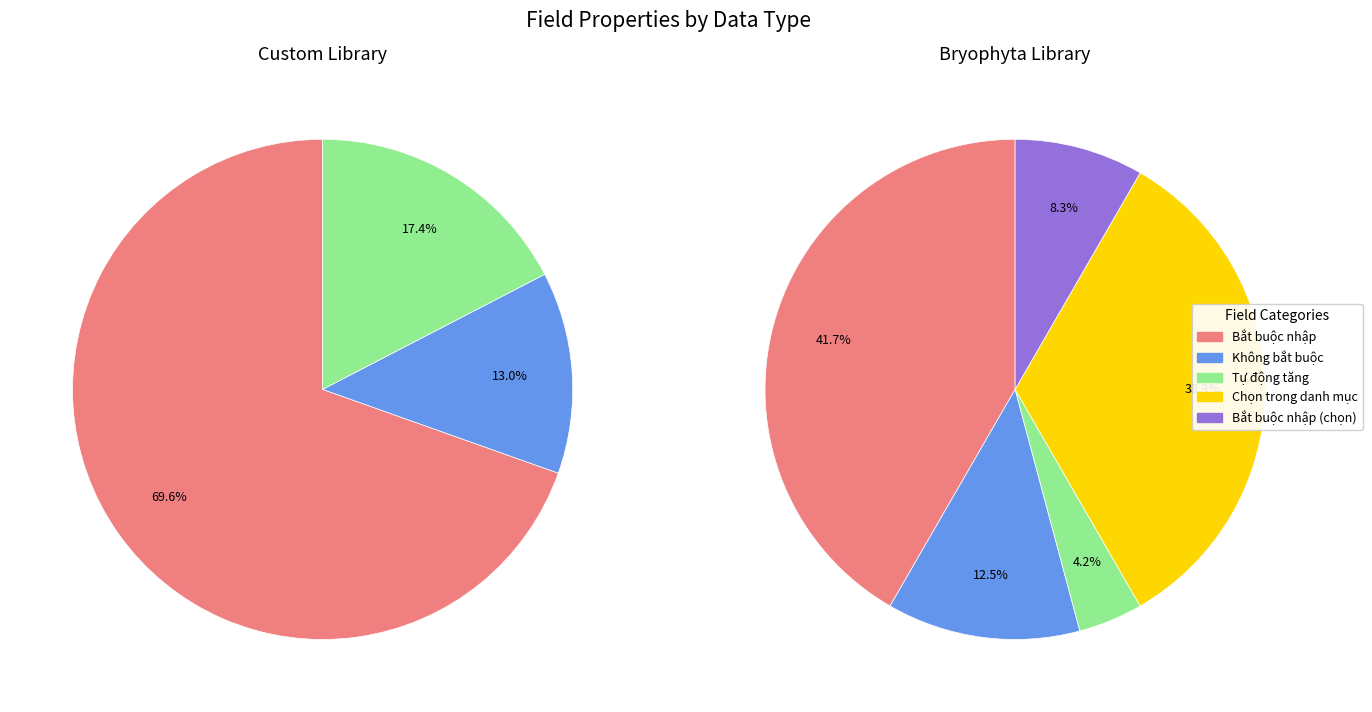

Count the number of slices in the pie.

5